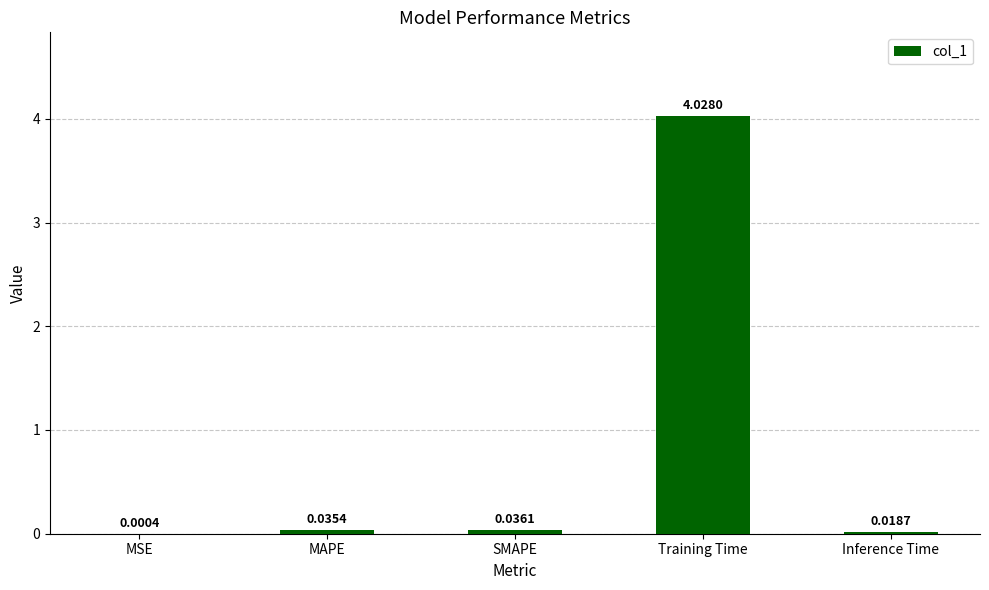

At which category does the chart reach its peak across all series?

Training Time